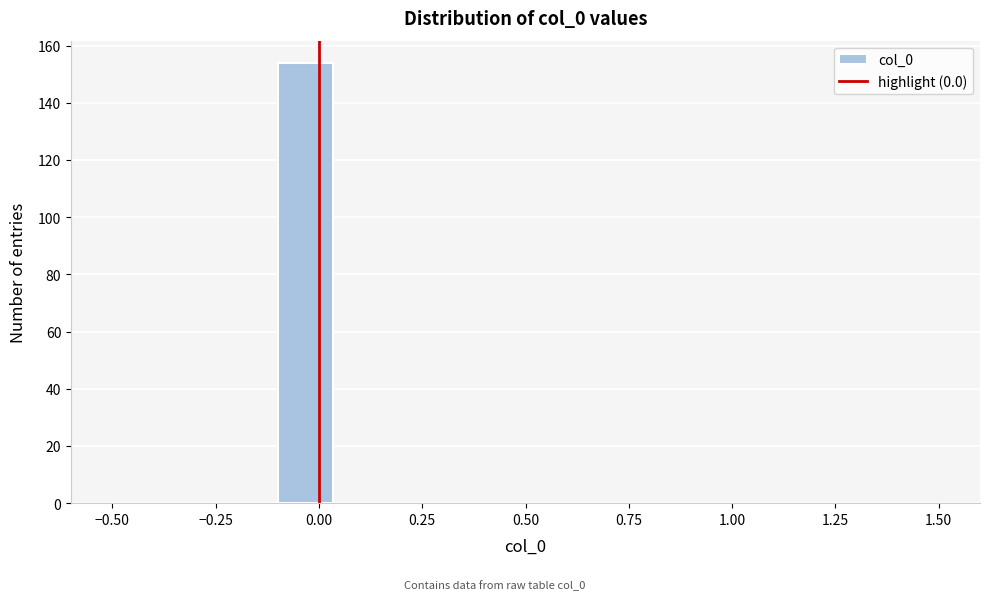

Around what value on the x-axis is the tallest bar? Give the approximate position of its centre, as read against the axis.

-0.05